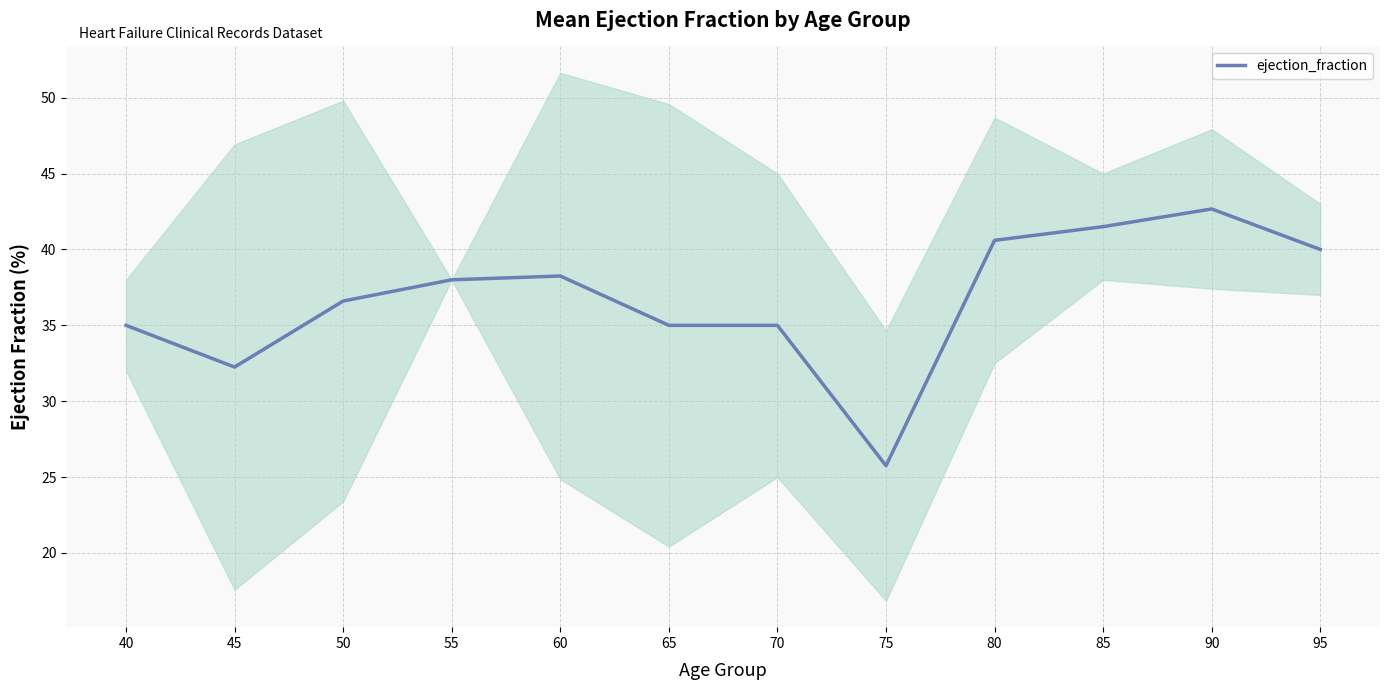

Is it true that the value at 45 is 32.2?

True